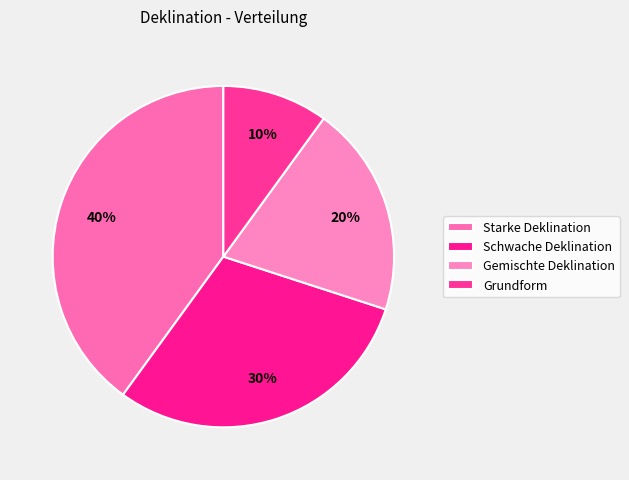

To the nearest percent, what is the average slice percentage?

25%